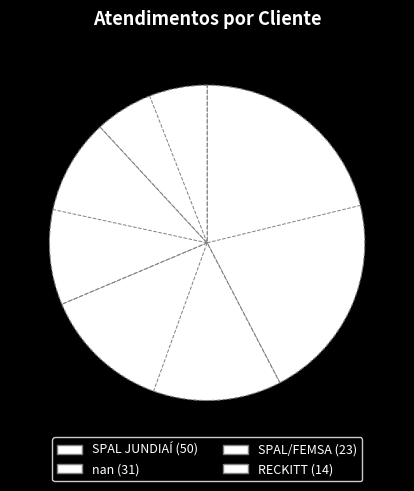

Between nan and SPAL JUNDIAÍ, which is larger?

SPAL JUNDIAÍ